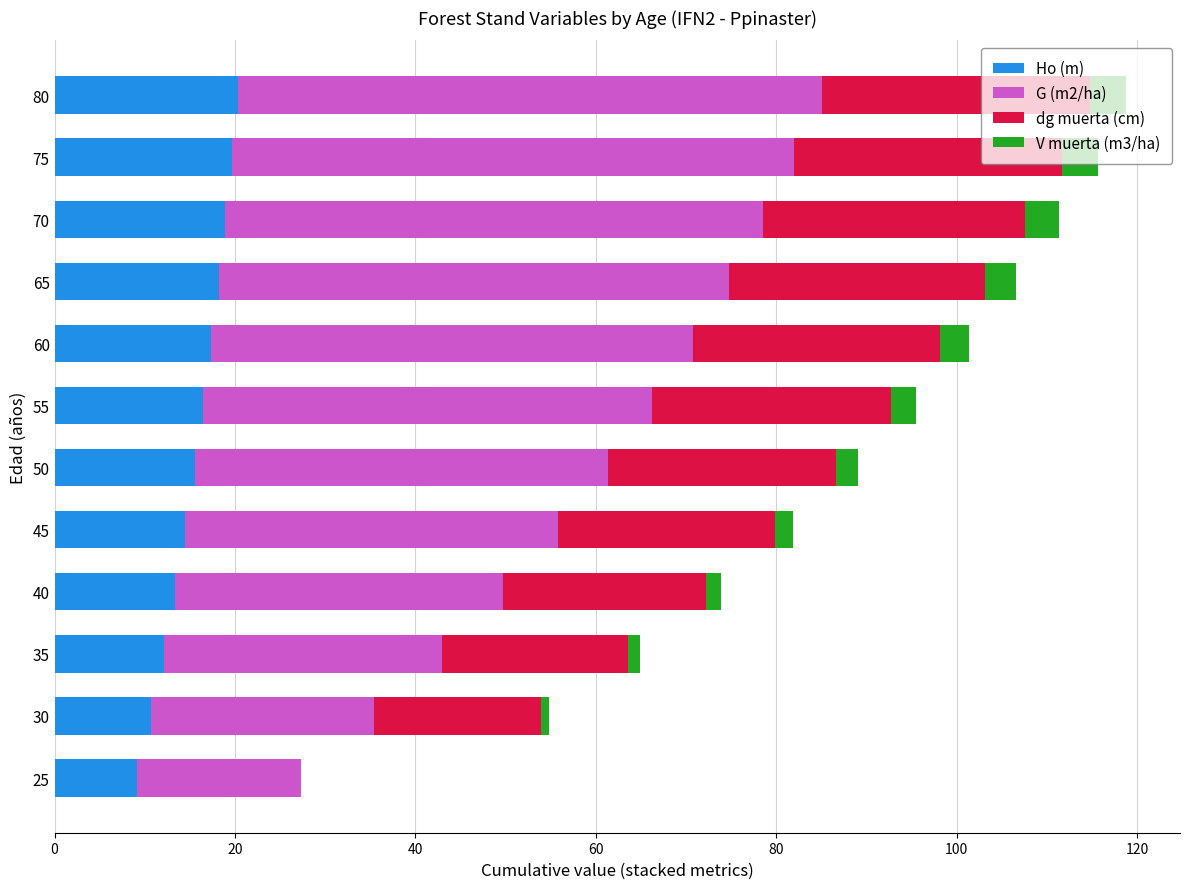

What is the sum of all Ho (m) values?

186.3